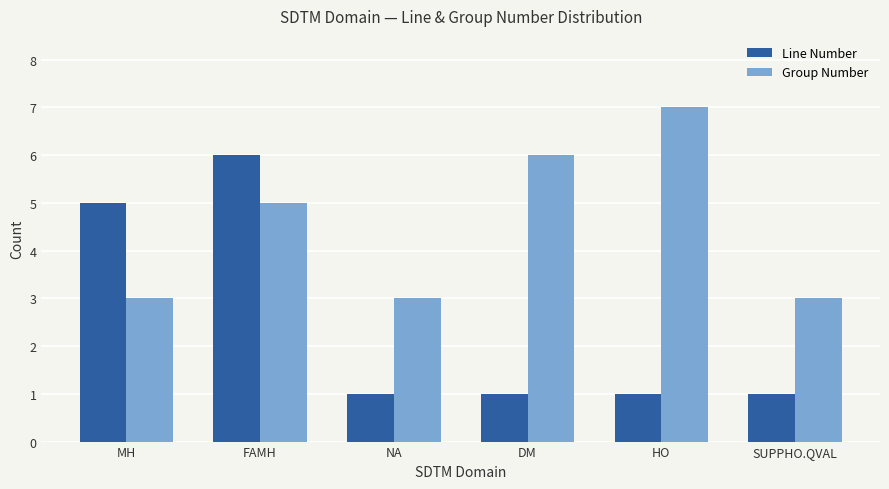

What position from the left is DM?

4